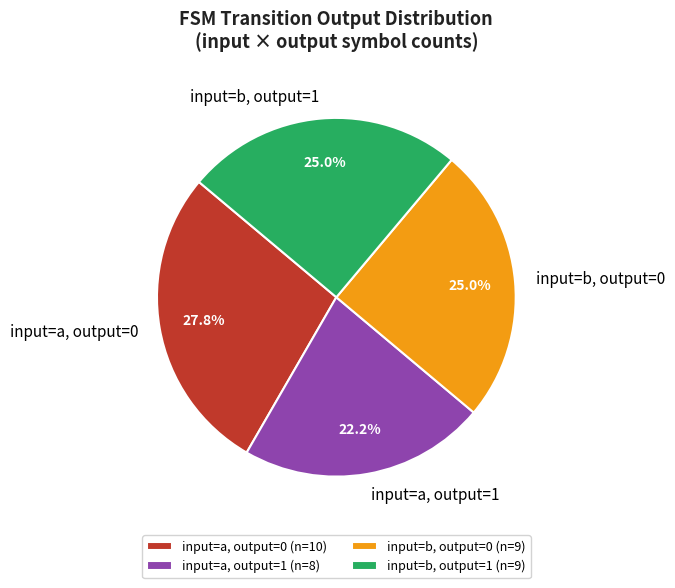

How many slices are in this pie chart?

4